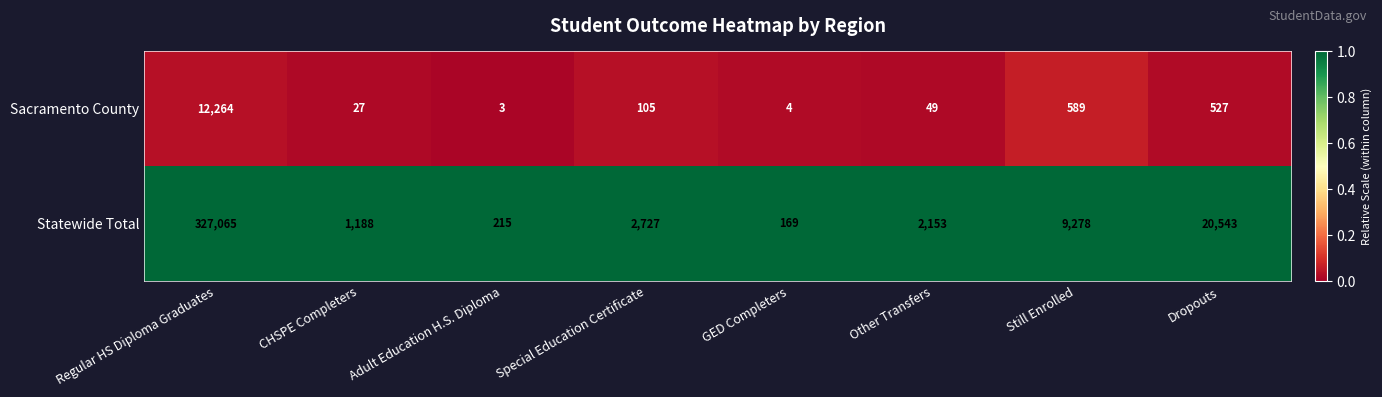

At which label is Statewide Total closest to 163617?

Dropouts